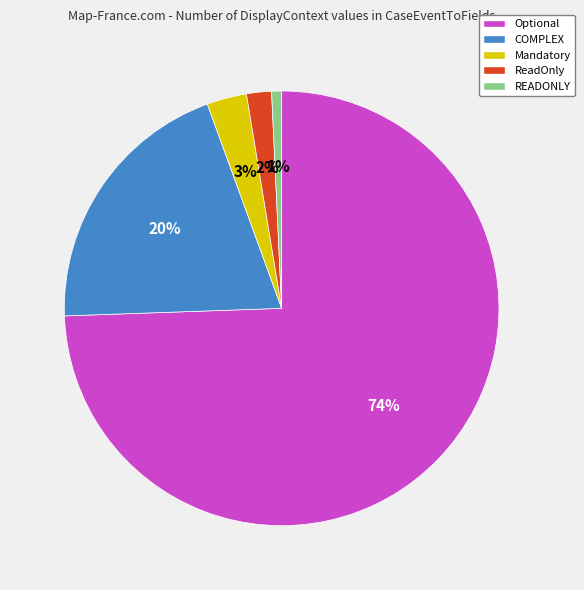

Which slice is the smallest?

READONLY